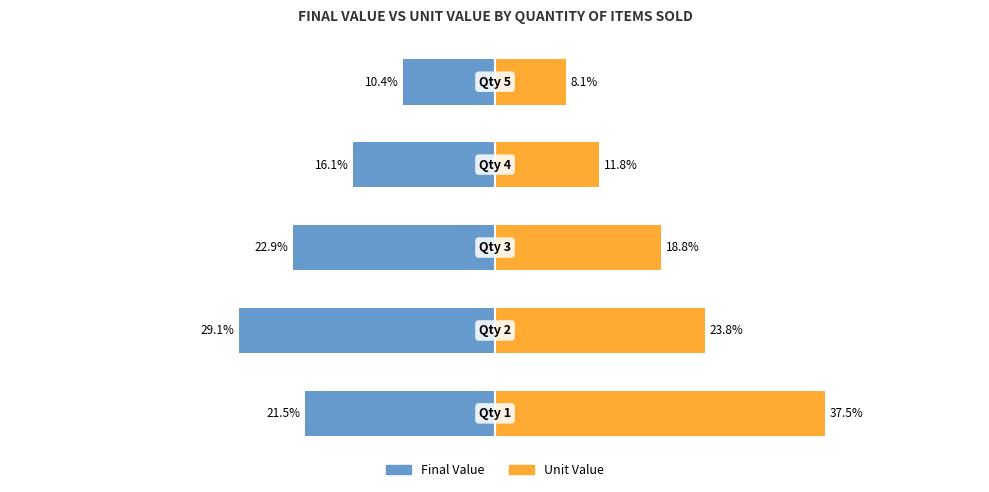

How many bars are there in each group?

2